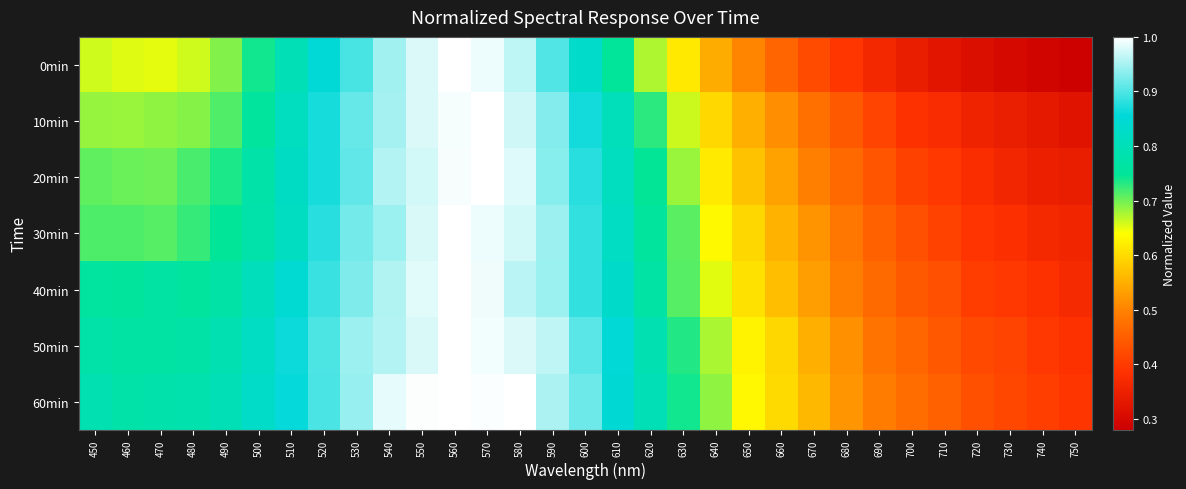

Count the number of categories in the chart.

31